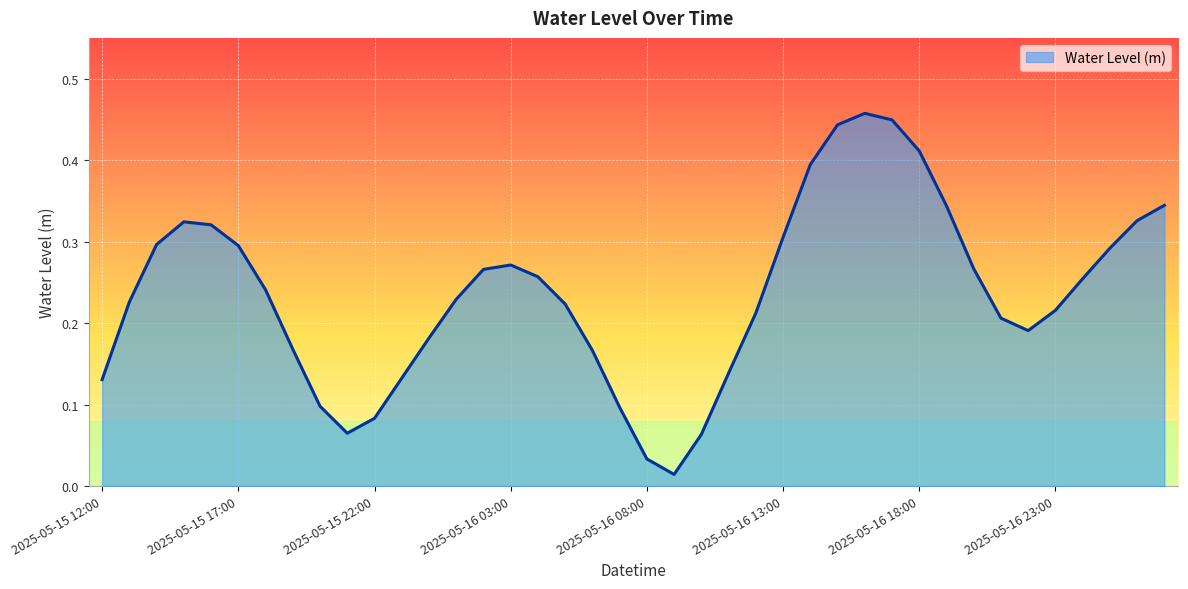

Count the number of categories in the chart.

40